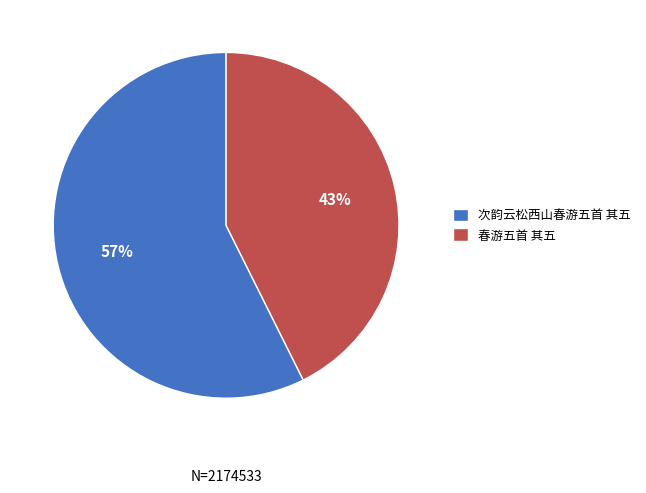

Is 次韵云松西山春游五首 其五 the majority of the pie?

Yes